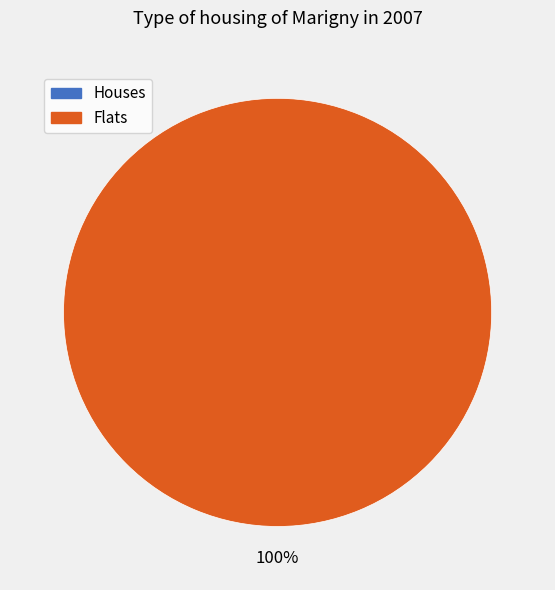

How many slices are in this pie chart?

2